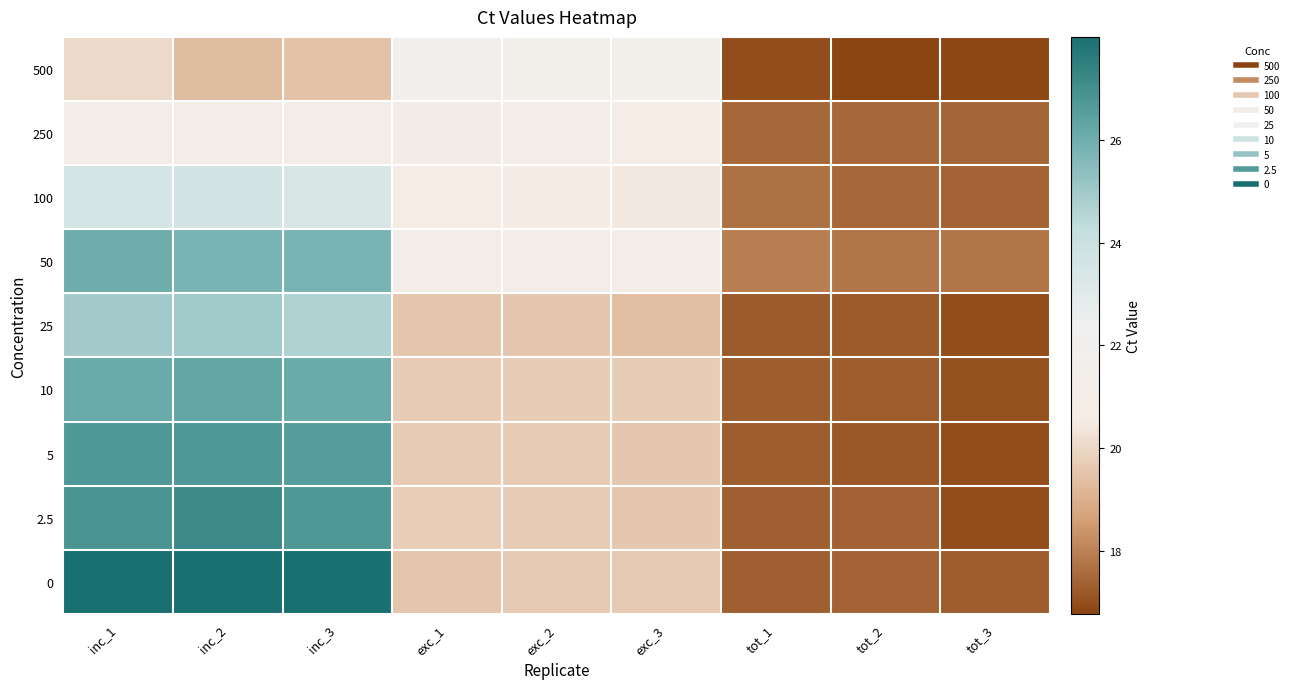

At how many categories does at least one series exceed 25?

3